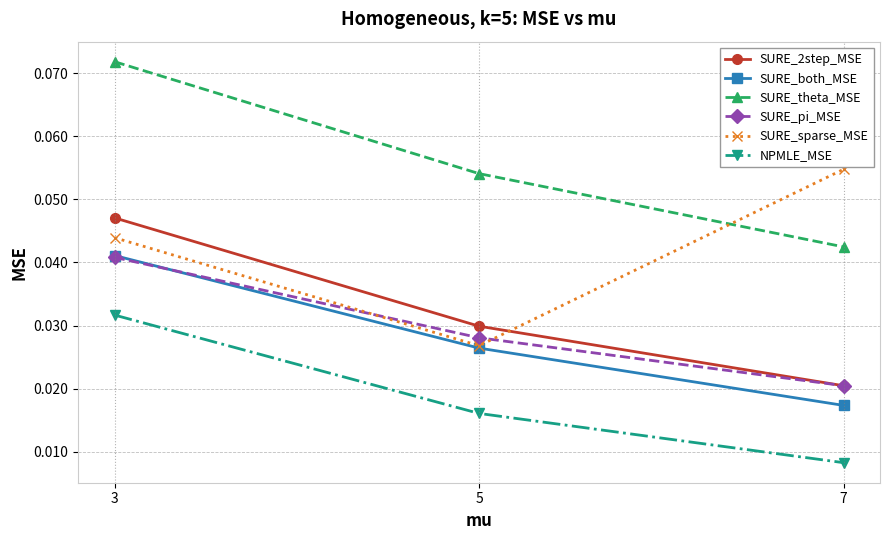

True or false: SURE_theta_MSE has a value of 0.1 at 7.

False